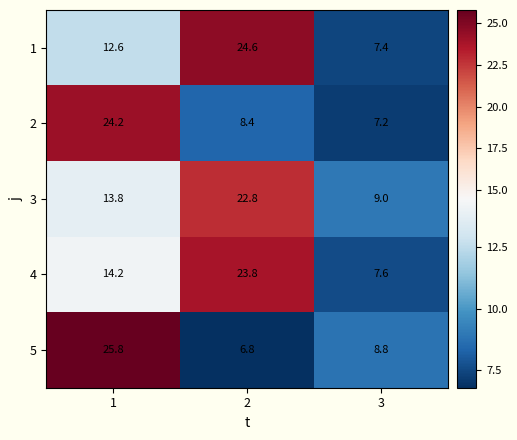

The 3 series shows 5.3 at 3. True or false?

False